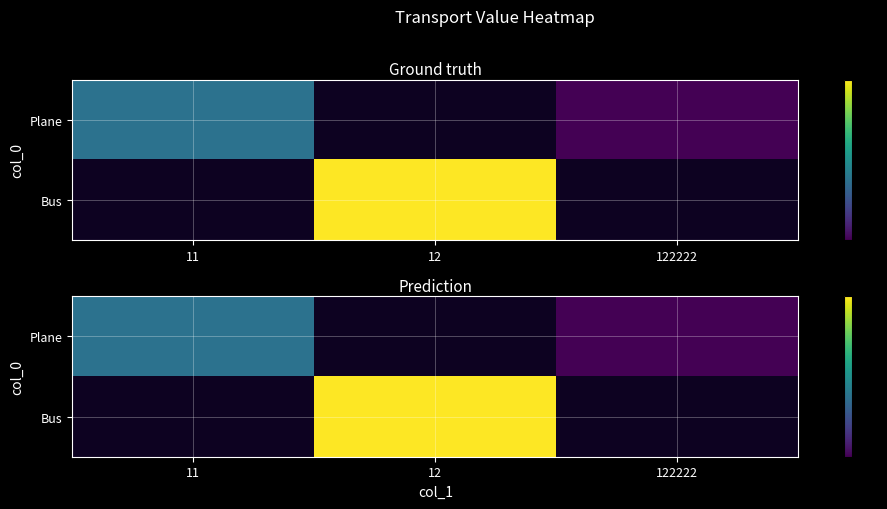

Which category has the lowest value in the Bus series?

11